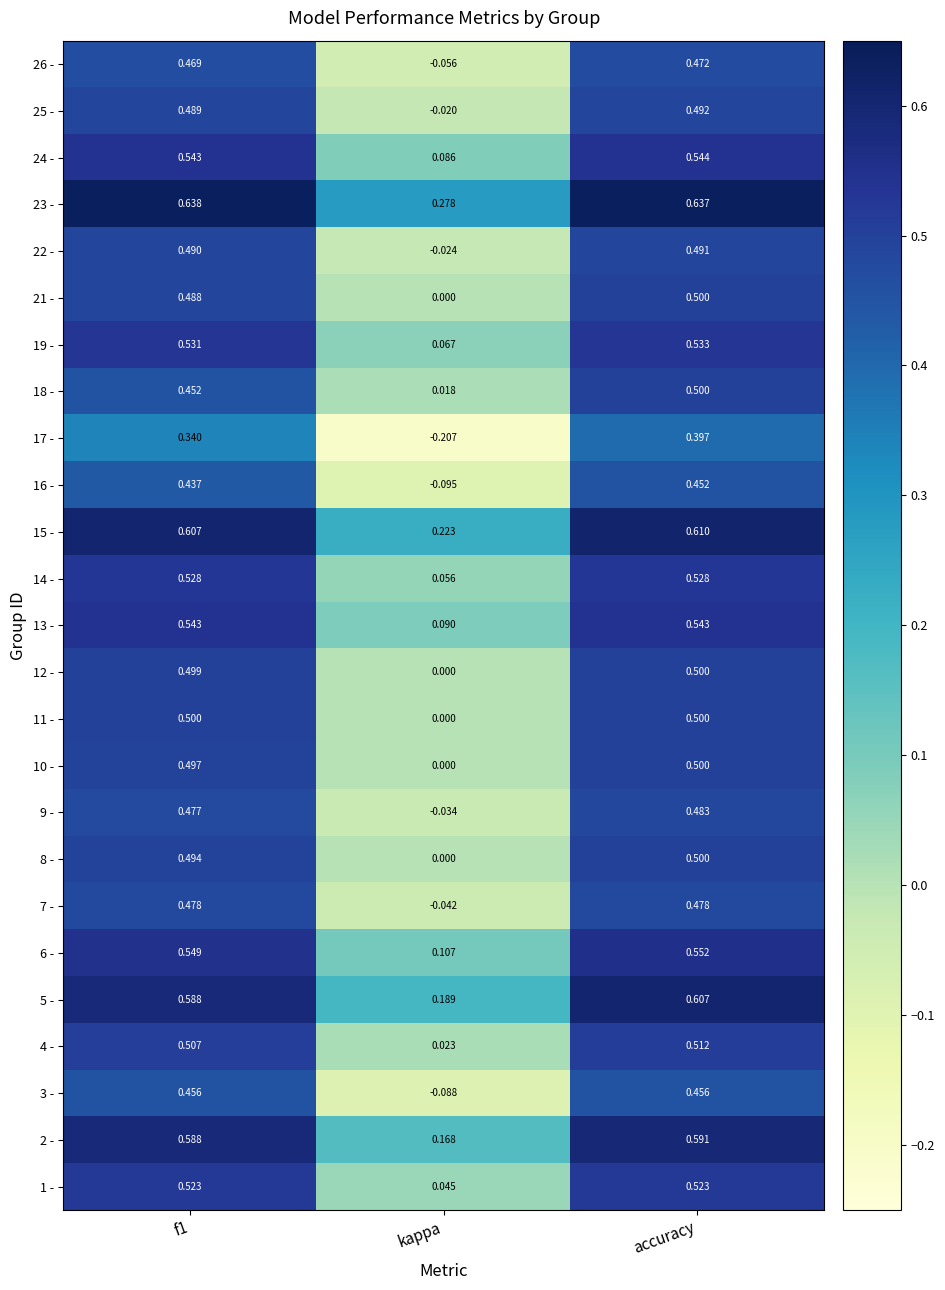

Which label corresponds to the smallest value in the chart?

kappa